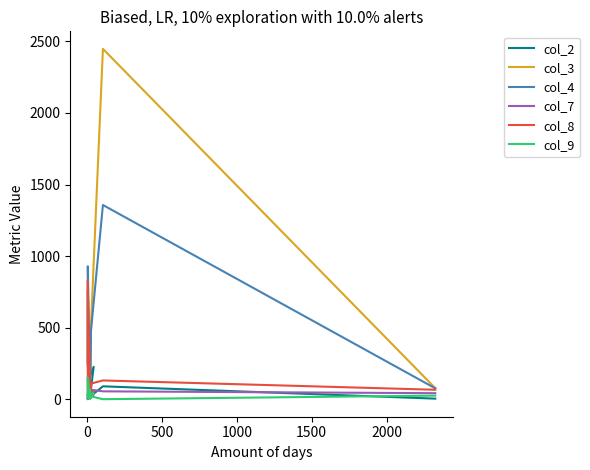

What is the difference between the maximum and minimum values in the col_7 series?

62